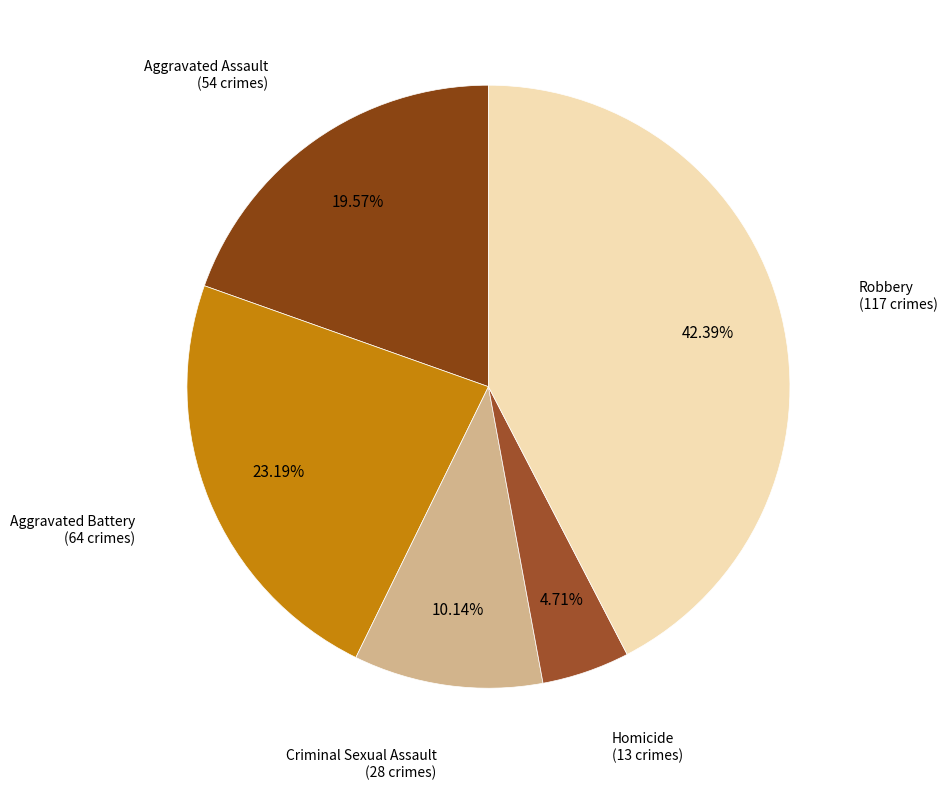

Is Homicide the majority of the pie?

No